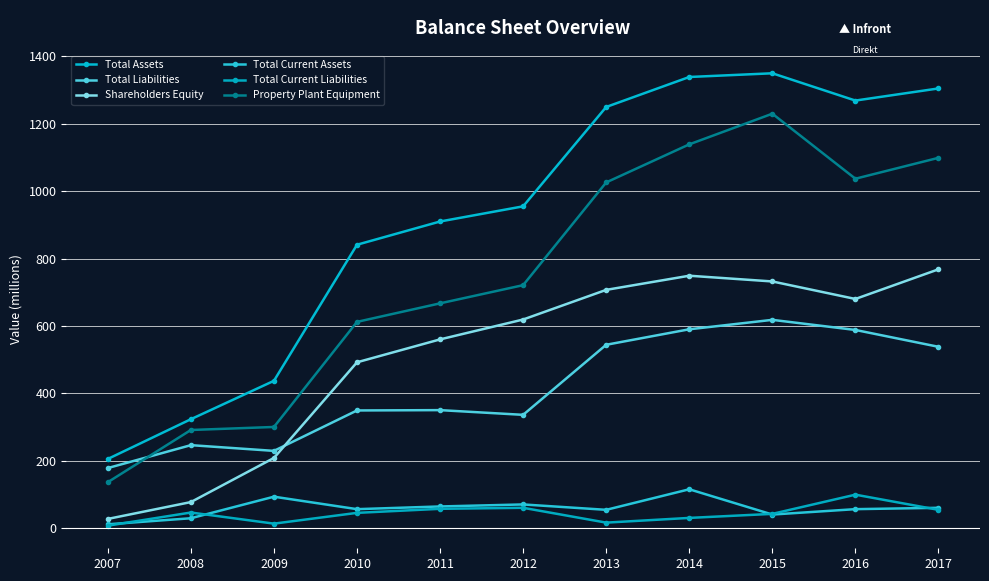

Rank the series at 2008 from highest to lowest value.

Total Assets, Property Plant Equipment, Total Liabilities, Shareholders Equity, Total Current Liabilities, Total Current Assets